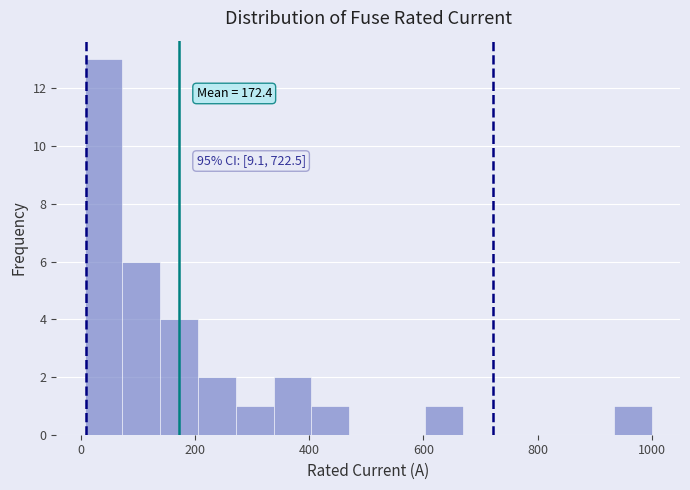

Around what value on the x-axis is the tallest bar? Give the approximate position of its centre, as read against the axis.

40